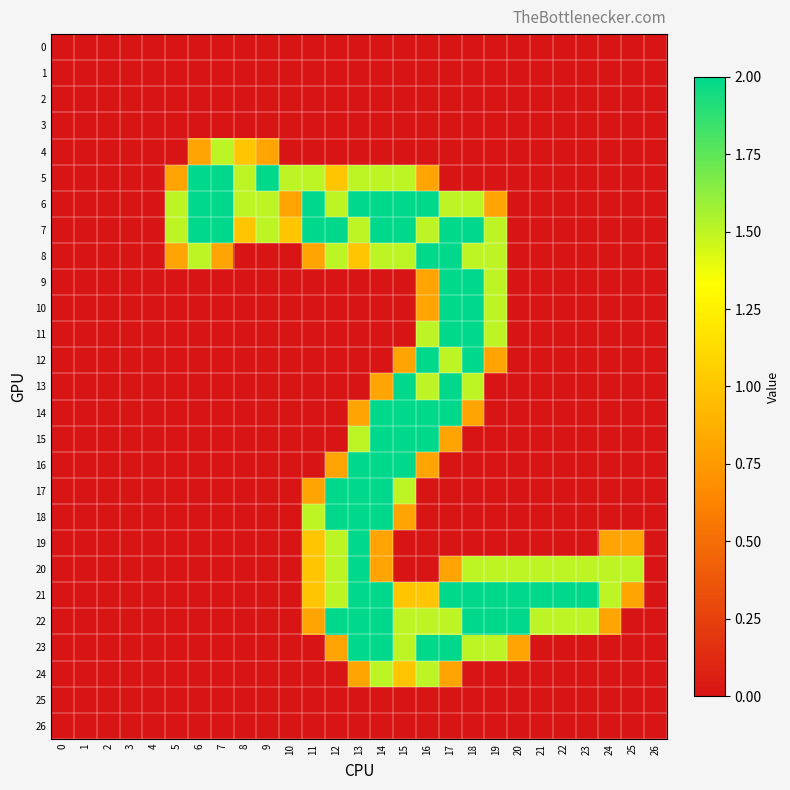

Which series has the largest range (max minus min)?

5